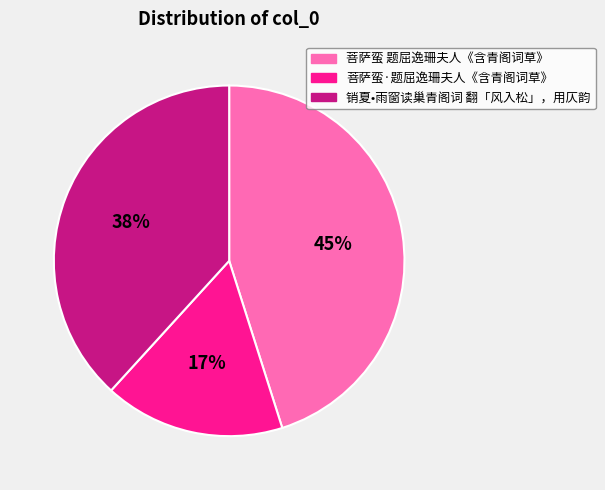

Which category has the biggest portion of the pie?

菩萨蛮 题屈逸珊夫人《含青阁词草》